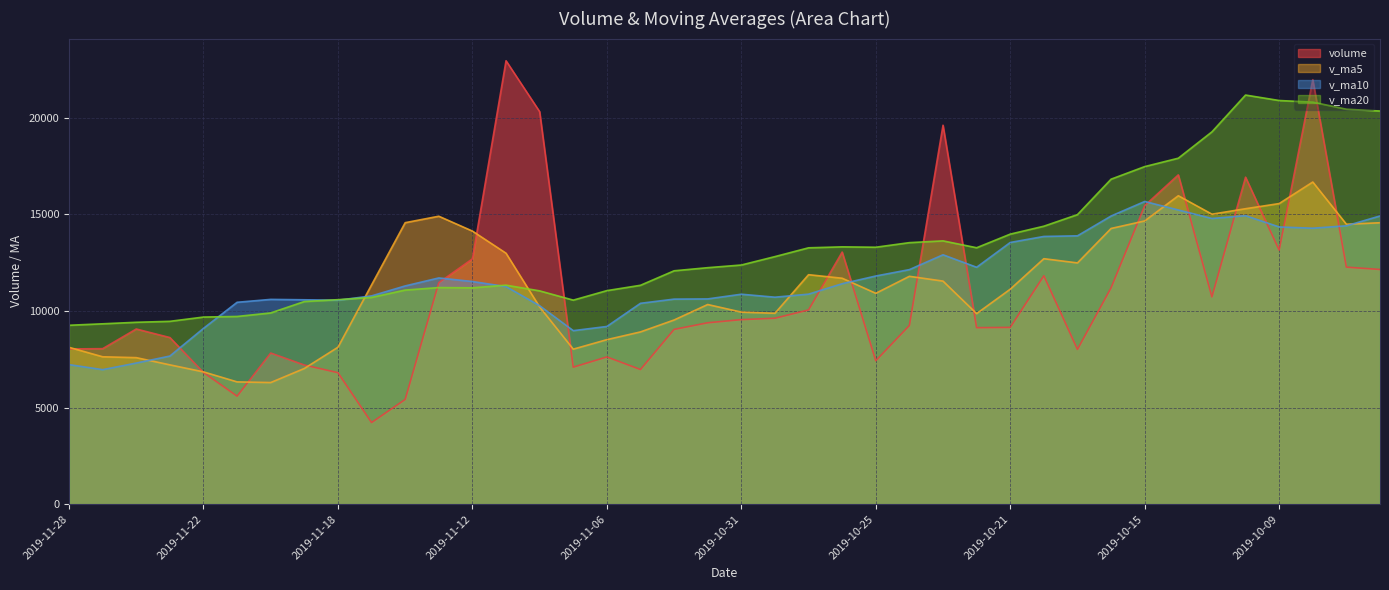

At how many categories does at least one series exceed 7417?

40